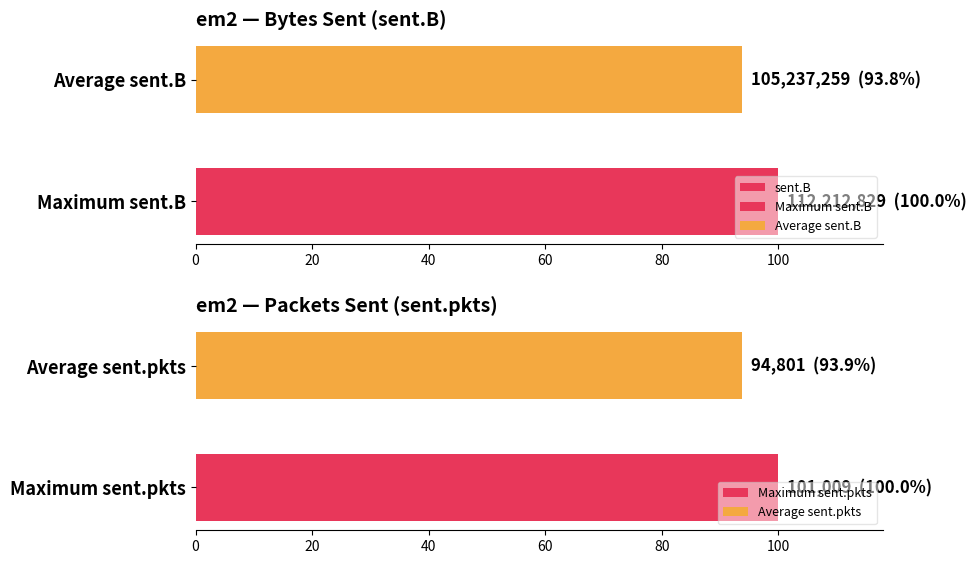

What is the minimum value for Maximum sent.pkts?

100.0